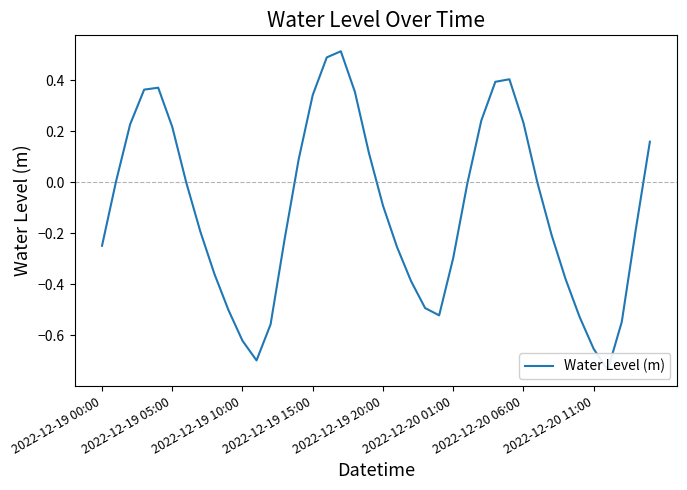

How many positive values are there?

16